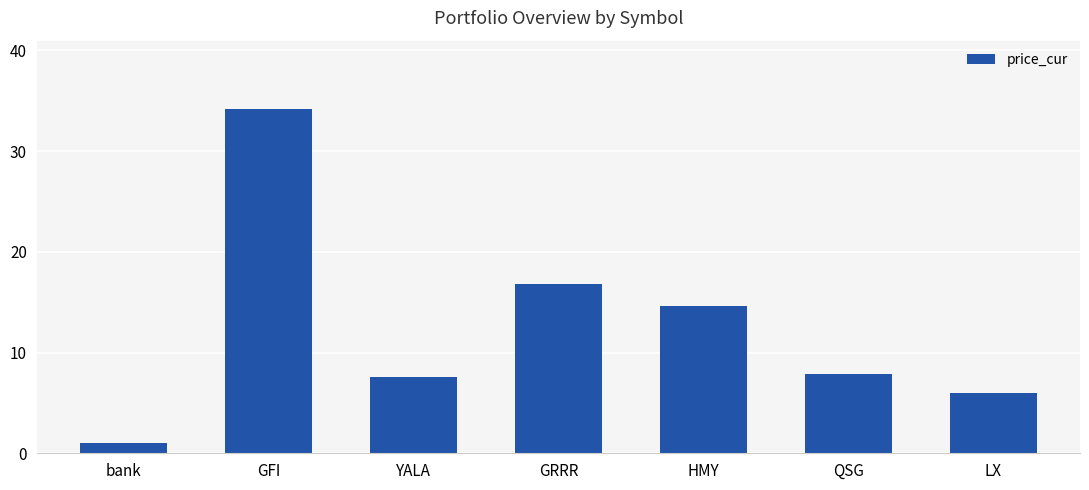

Is it true that the value at LX is 10.0?

False